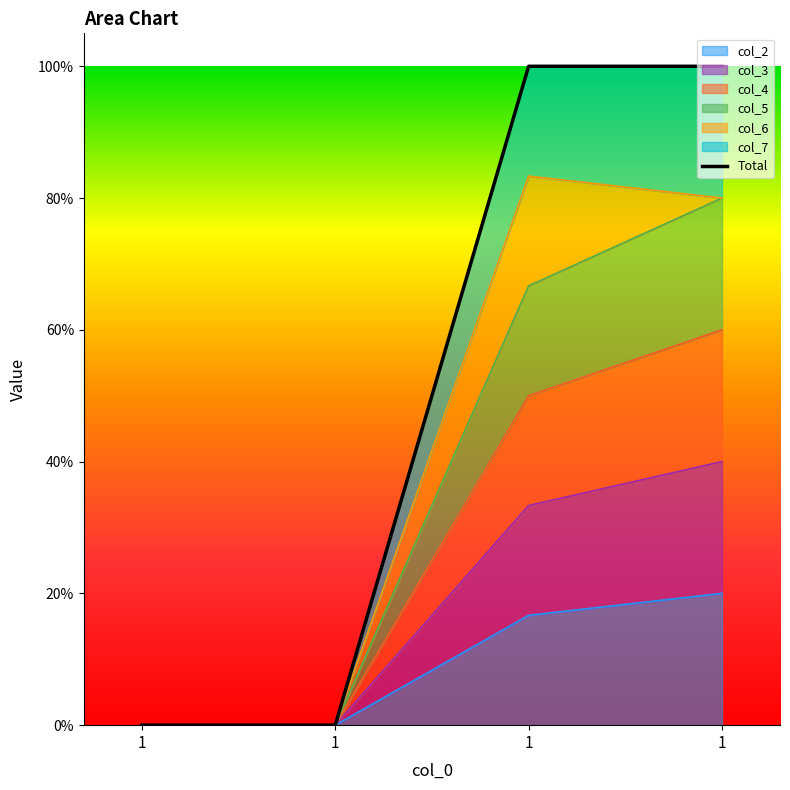

Which category has the lowest value in the col_2 series?

1